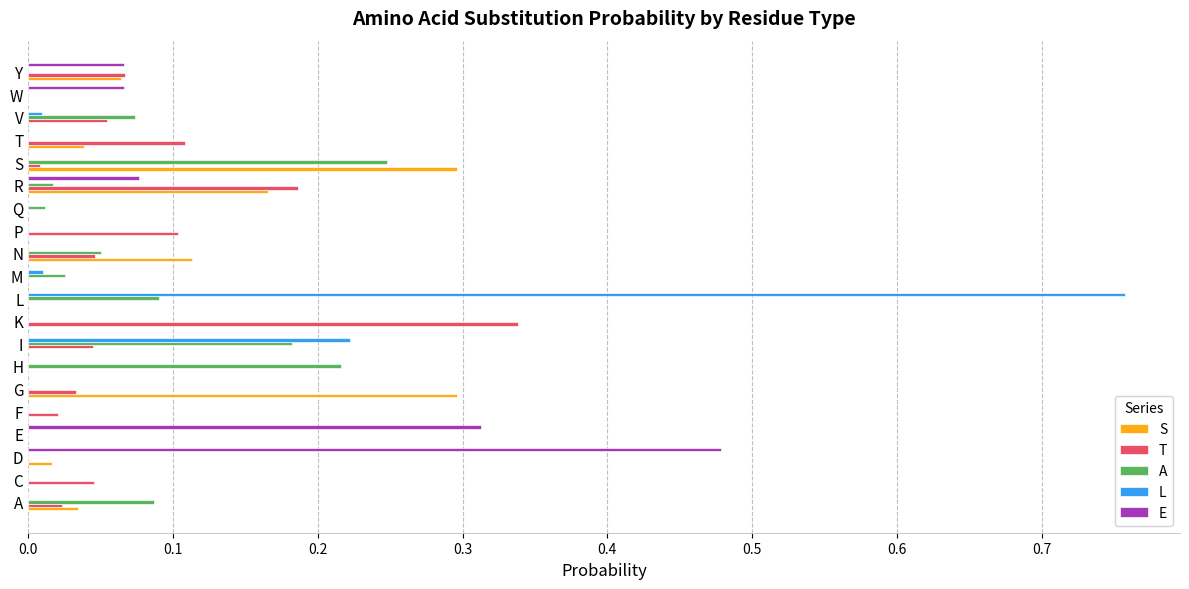

The value of S at I is -0.1. True or false?

False